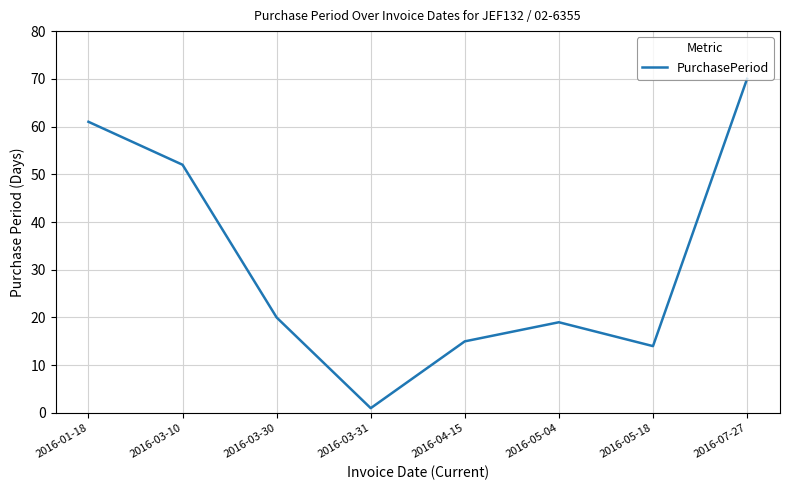

What is the change in value from 2016-03-10 to 2016-05-04?

-33